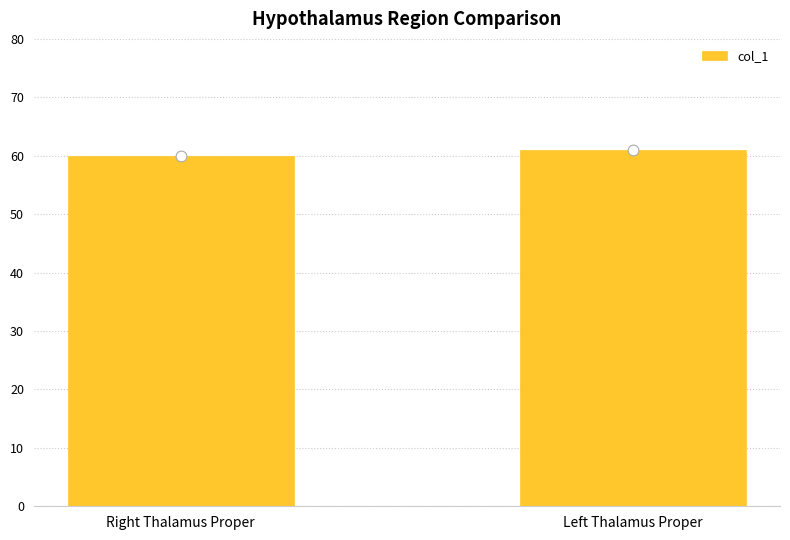

What is the change in value from Right Thalamus Proper to Left Thalamus Proper?

+1